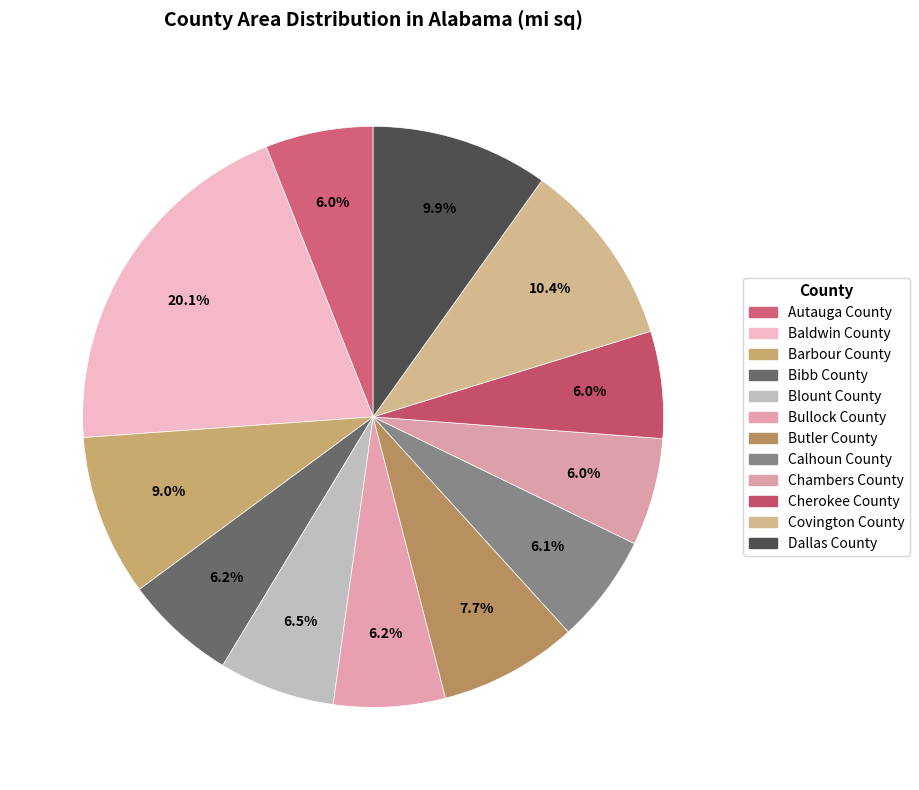

How many segments does this pie chart have?

12